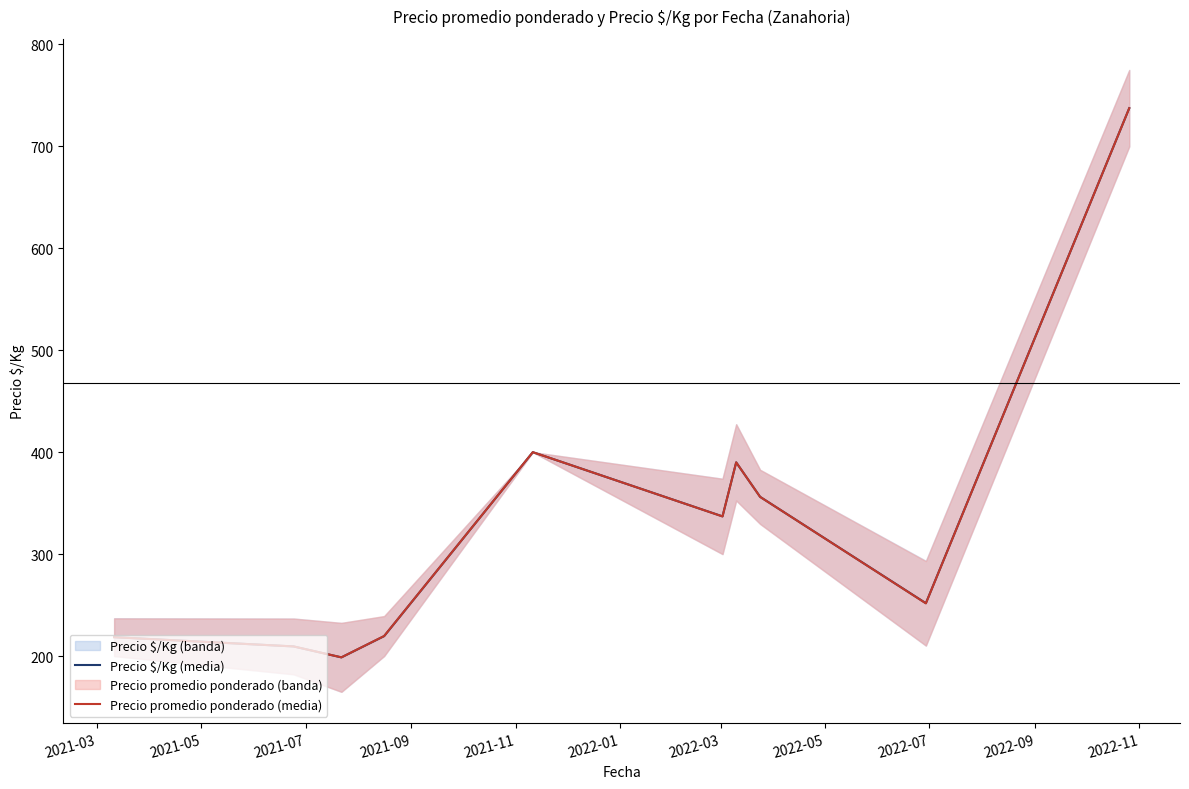

What is the highest value of the Precio promedio ponderado (media) series?

737.5